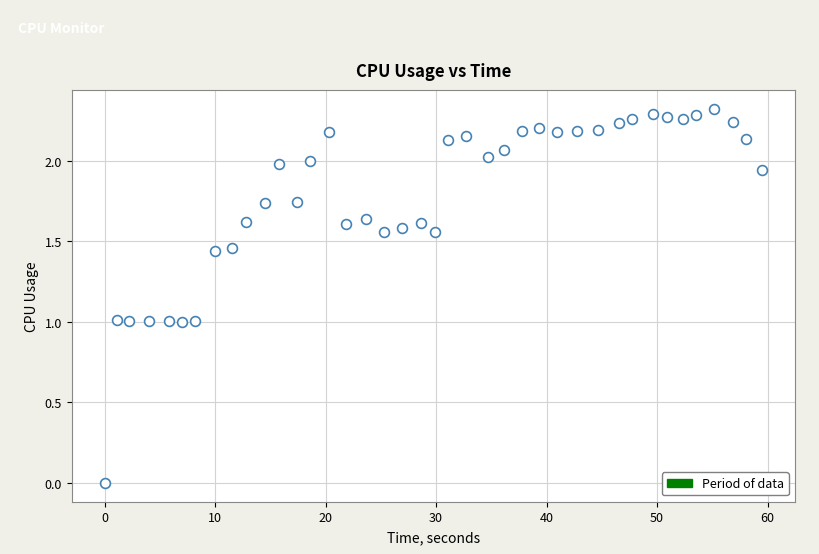

What is the range of X values (max minus min)?

59.5